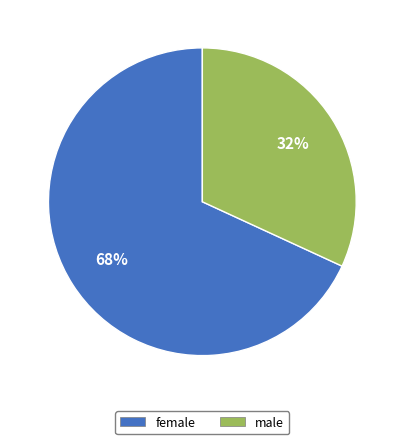

Rank the categories by value from lowest to highest.

male, female